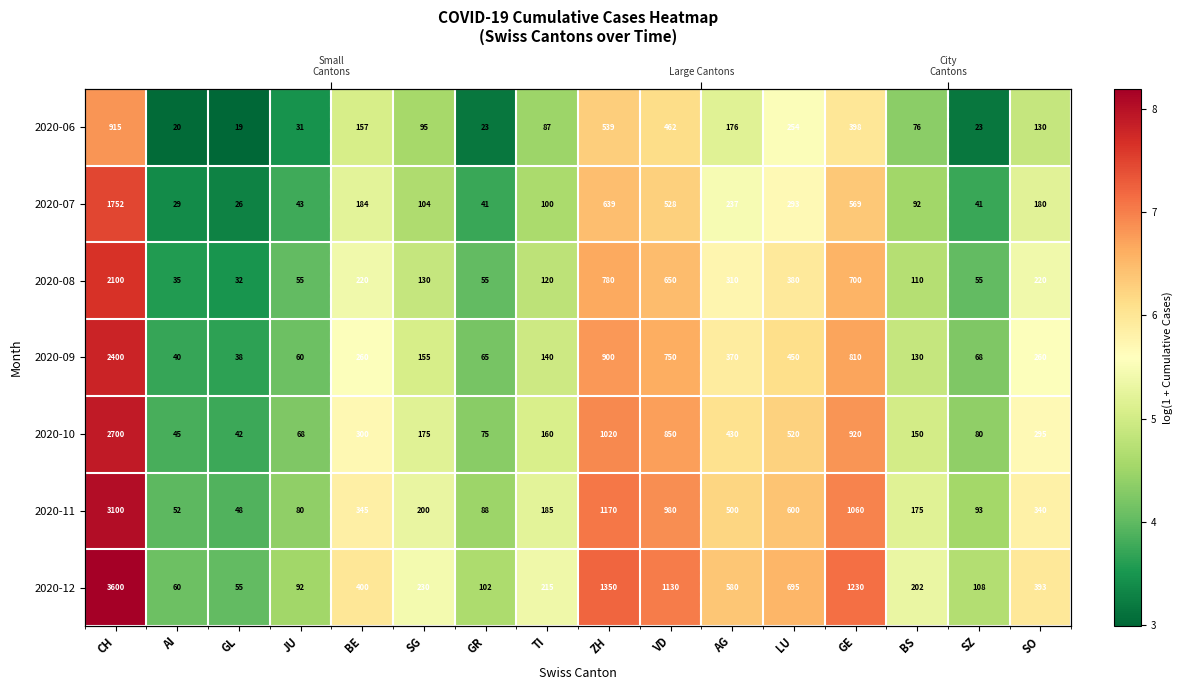

What is the spread (max minus min) of values at GL?

1.0